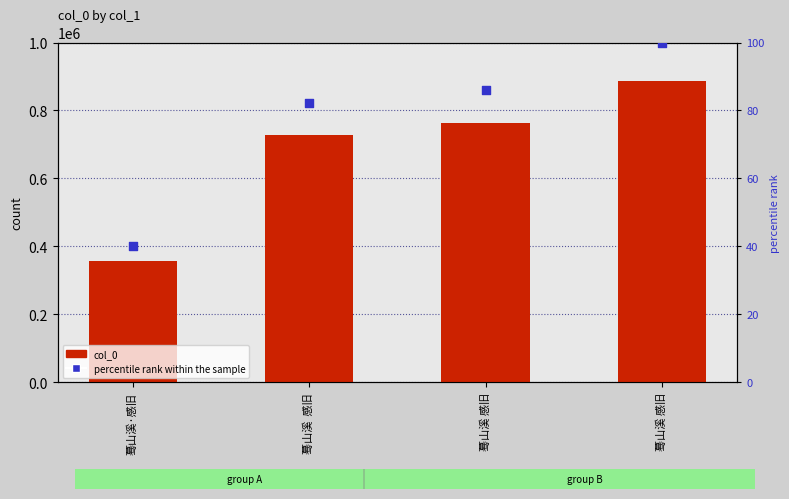

Which series reaches the minimum Y coordinate?

percentile rank within the sample